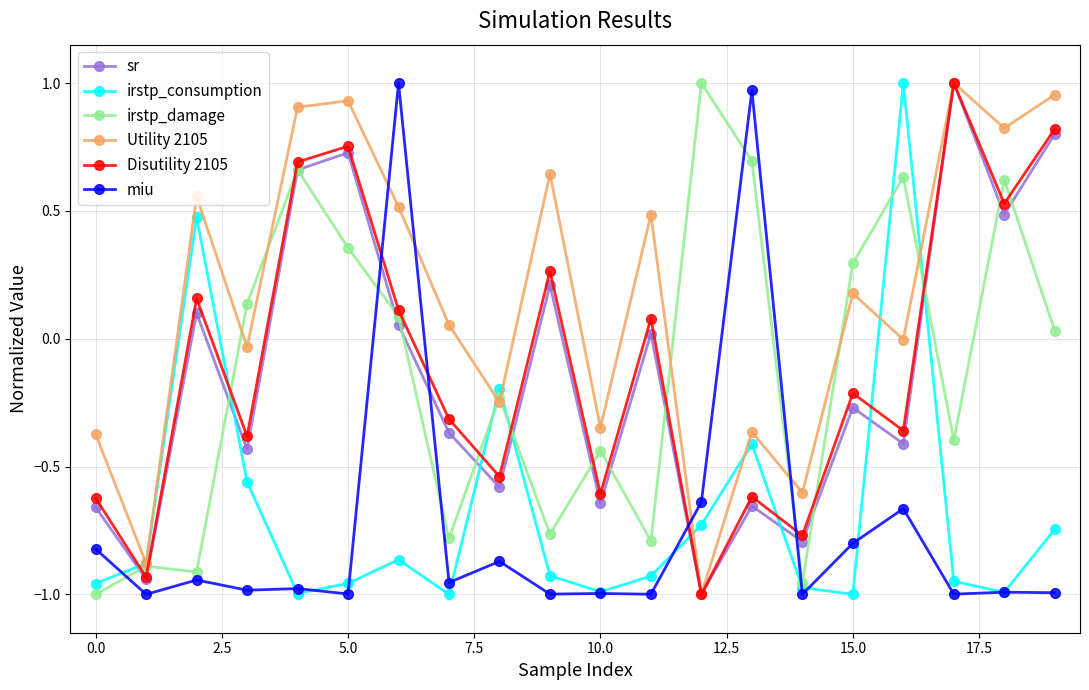

Does the chart display data point markers on the line(s)?

Yes